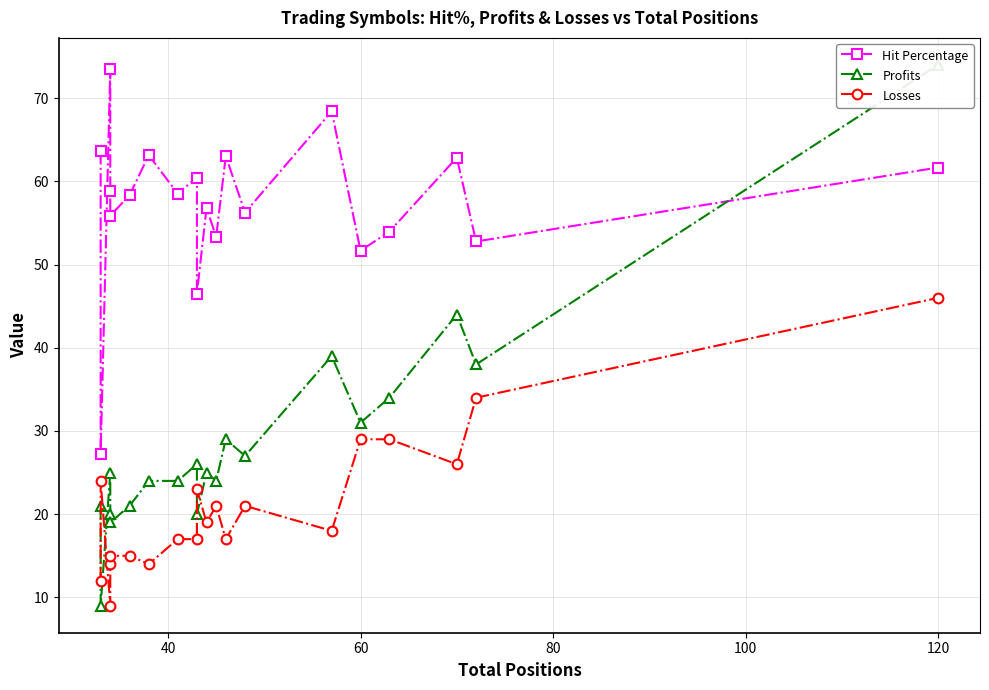

What is the minimum value shown in the chart?

9.0